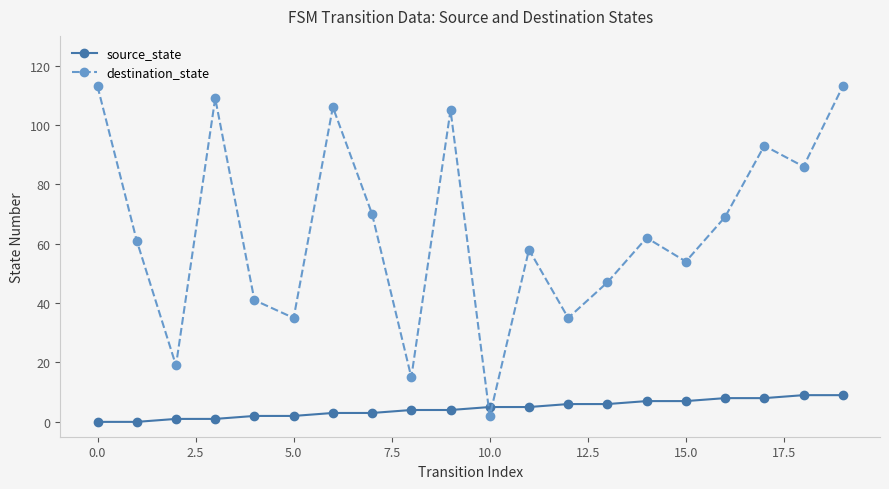

True or false: source_state and destination_state cross at least once.

True